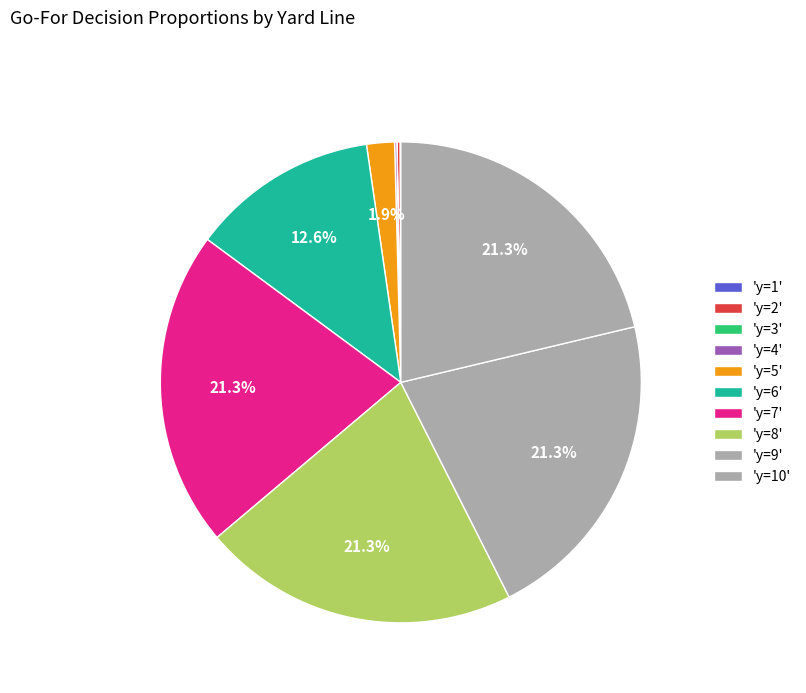

How many segments does this pie chart have?

10